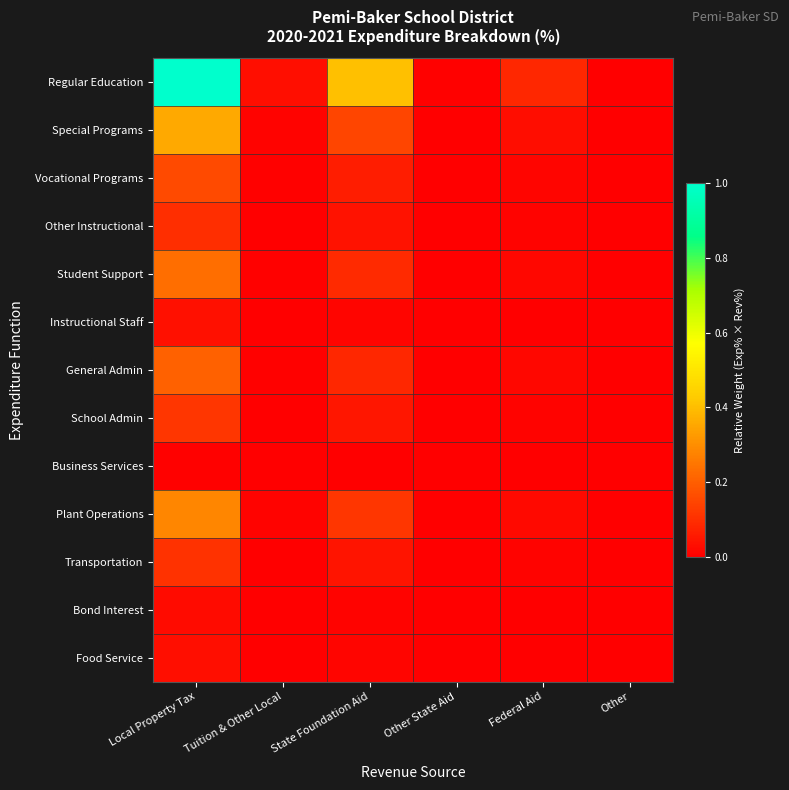

At which category is the sum across all series the highest?

Local Property Tax